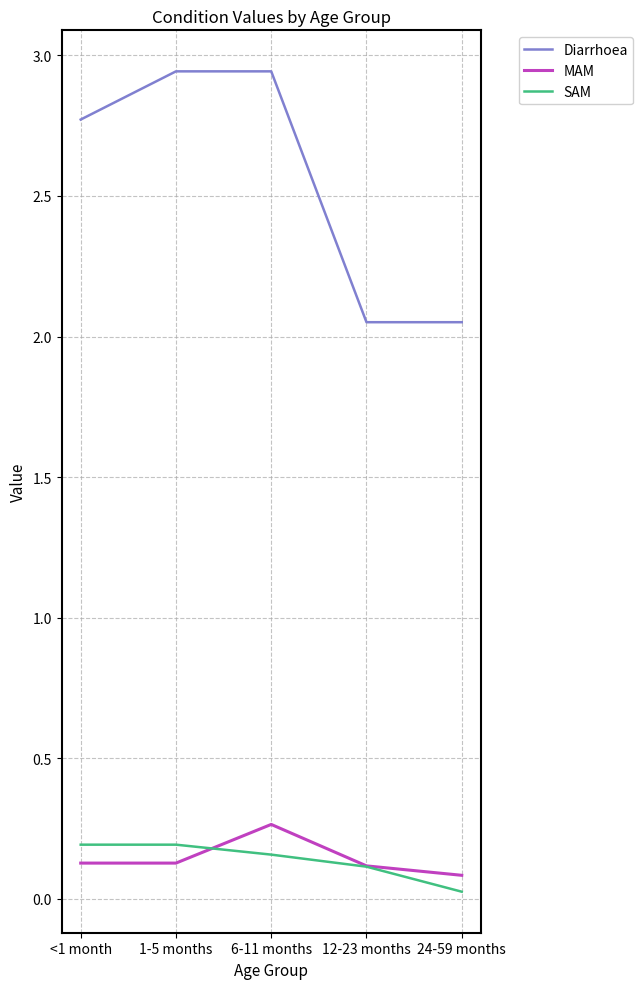

Which series ends up on top after the final intersection of MAM and SAM?

MAM